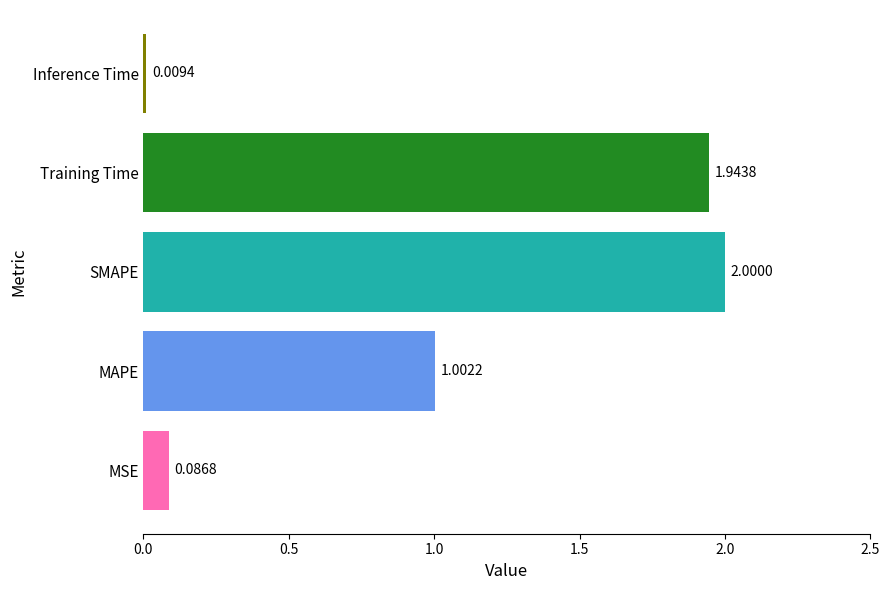

What is the difference between the maximum and minimum values?

2.0